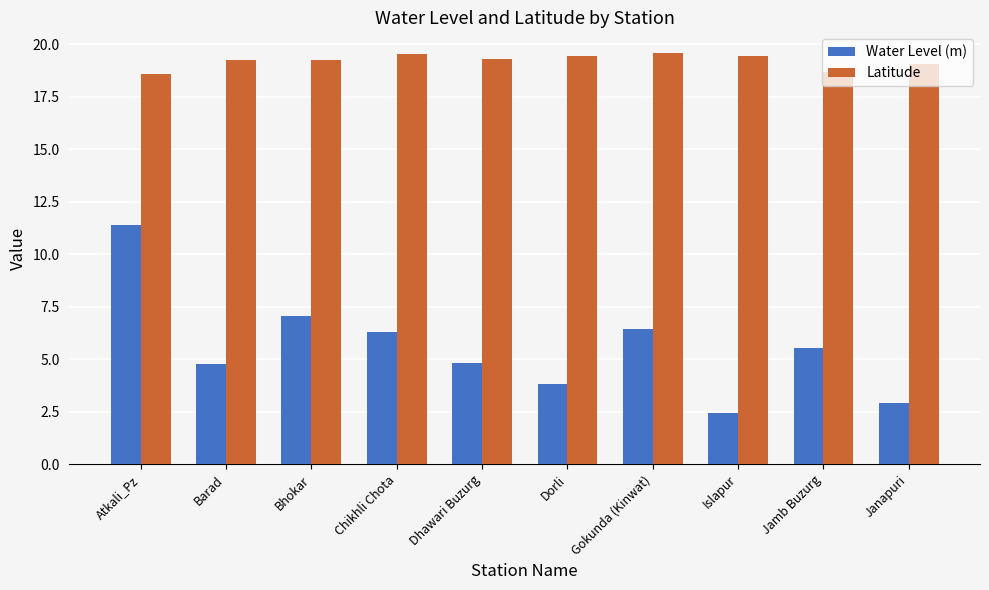

What is the label of the 9th bar from the right?

Barad